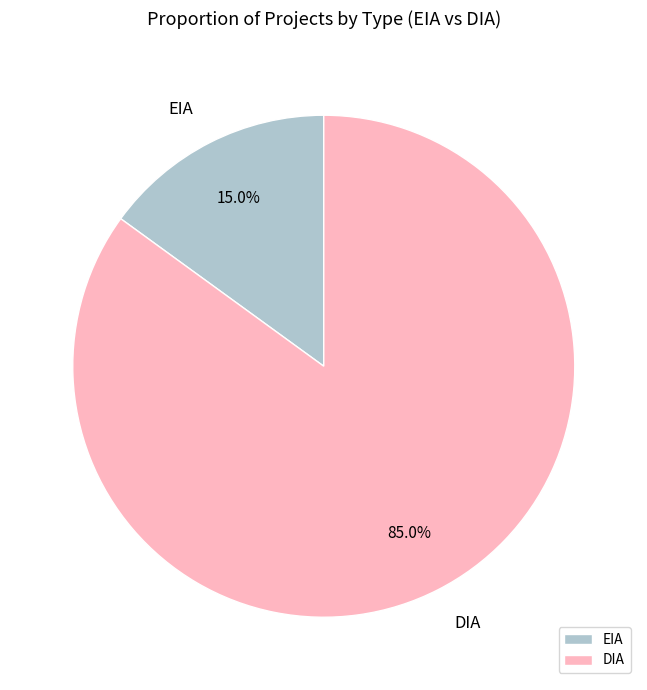

What is the ratio of the value at EIA to the value at DIA?

0.2